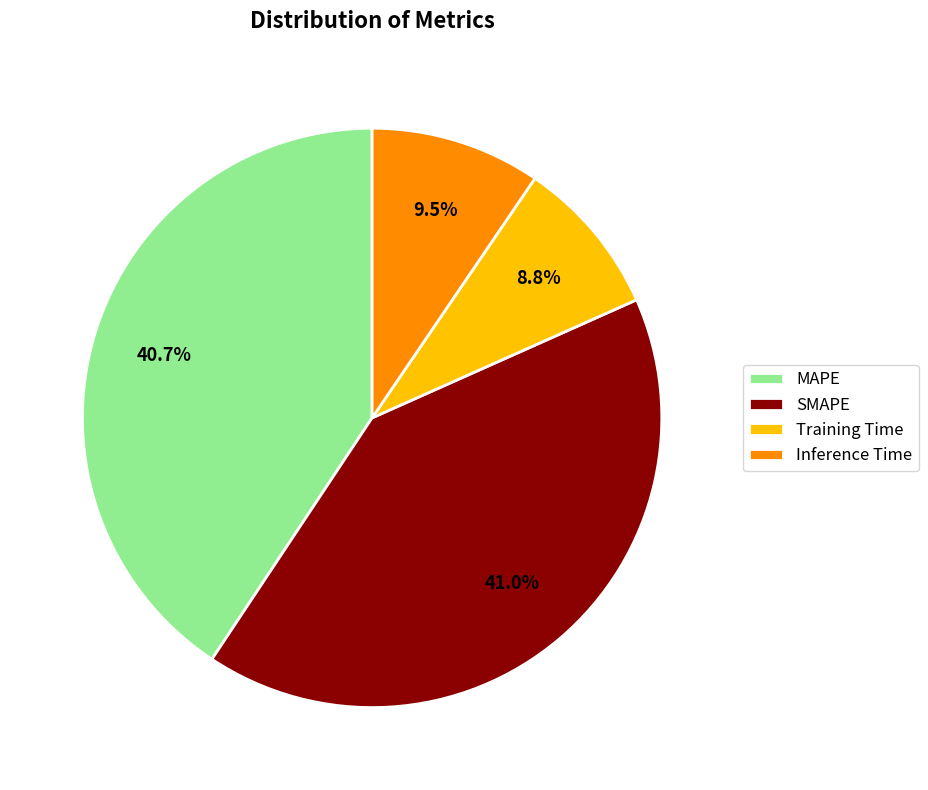

How much of the chart is everything except Training Time?

91.2%